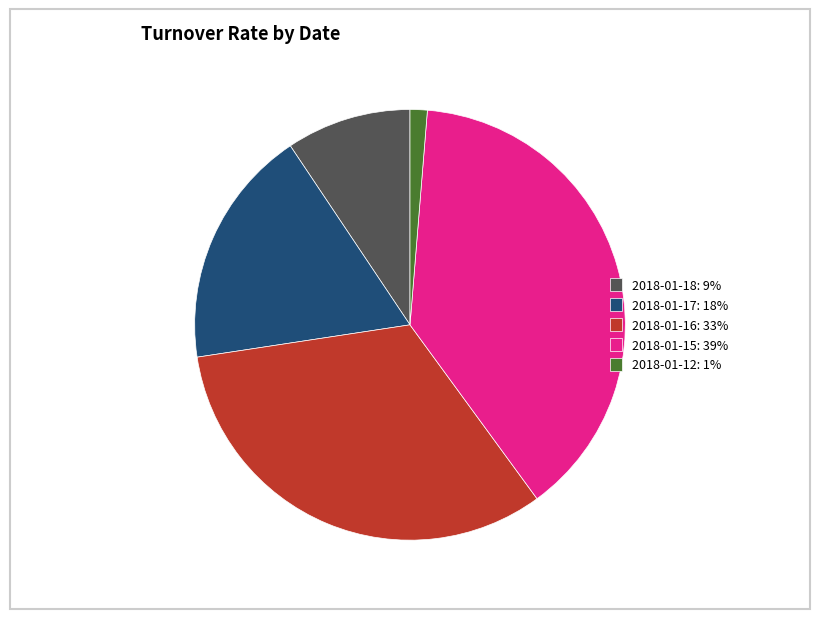

Which has a higher value, 2018-01-16: 33% or 2018-01-18: 9%?

2018-01-16: 33%